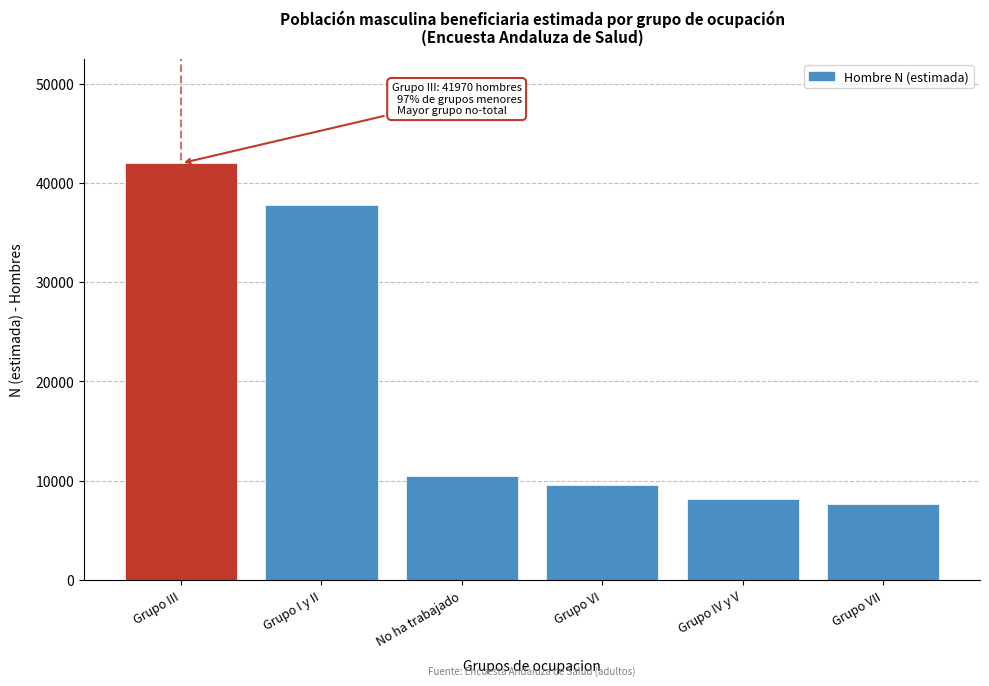

Reading left to right, transcribe all the data shown in this chart.

41970	37819	10442	9604	8144	7655